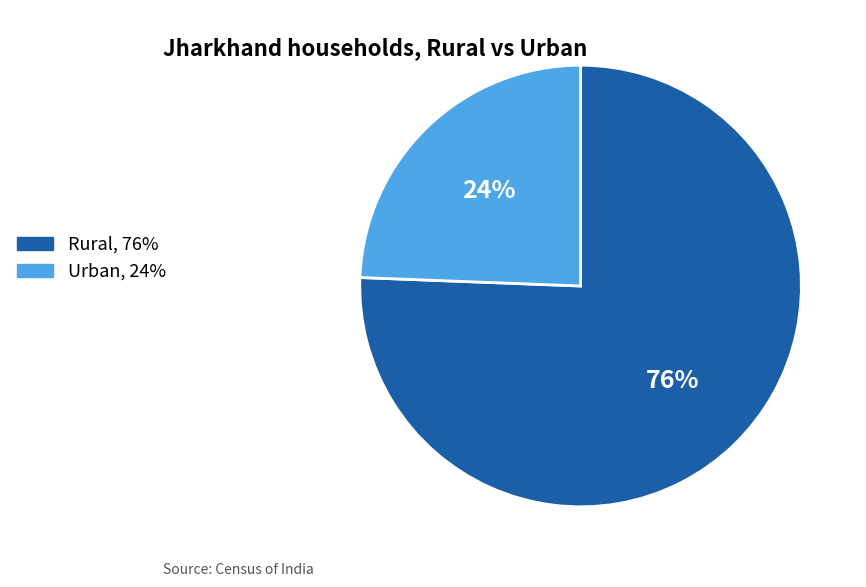

Combined, do Rural, 76% and Urban, 24% account for over 50%?

Yes